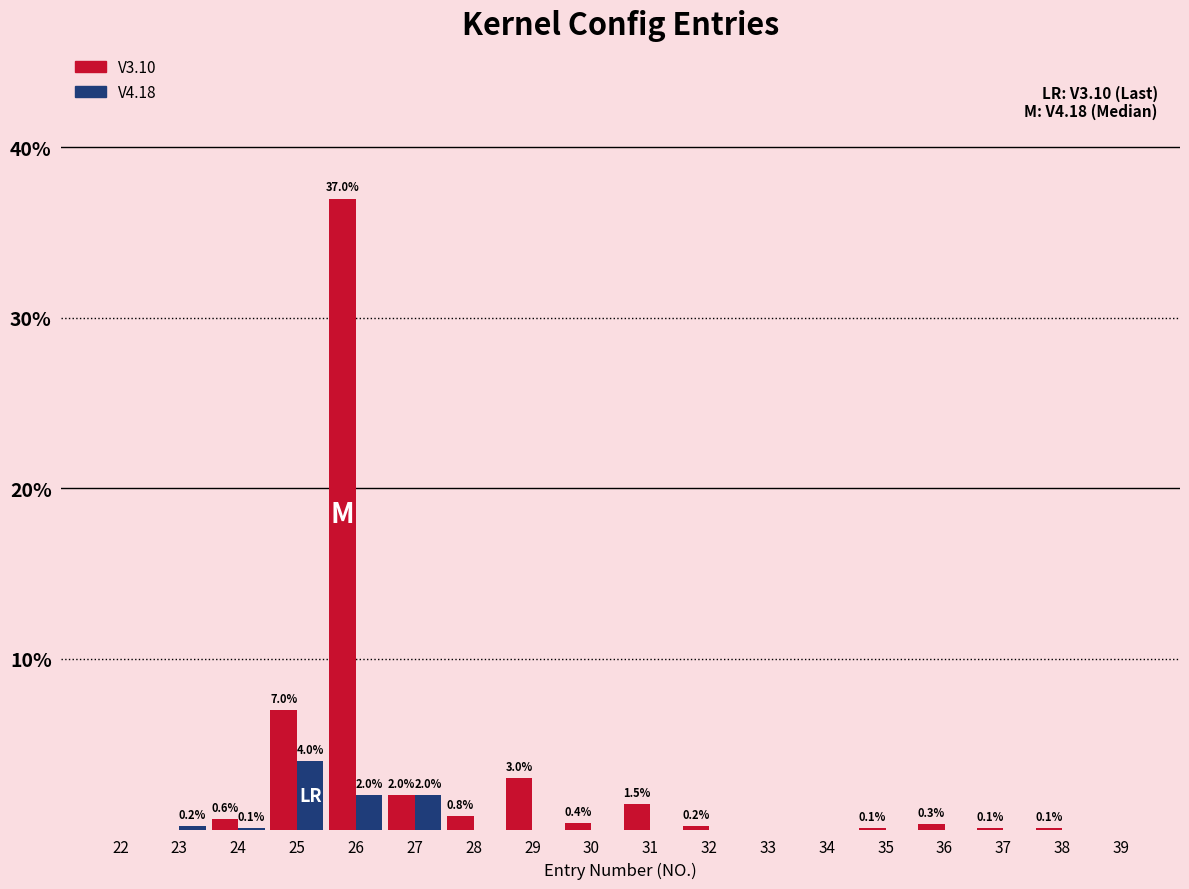

Reading right to left, what are all the values shown in this chart?

V3.10: 39=0.0	38=0.1	37=0.1	36=0.3	35=0.1	34=0.0	33=0.0	32=0.2	31=1.5	30=0.4	29=3.0	28=0.8	27=2.0	26=37.0	25=7.0	24=0.6	23=0.0	22=0.0
V4.18: 39=0.0	38=0.0	37=0.0	36=0.0	35=0.0	34=0.0	33=0.0	32=0.0	31=0.0	30=0.0	29=0.0	28=0.0	27=2.0	26=2.0	25=4.0	24=0.1	23=0.2	22=0.0